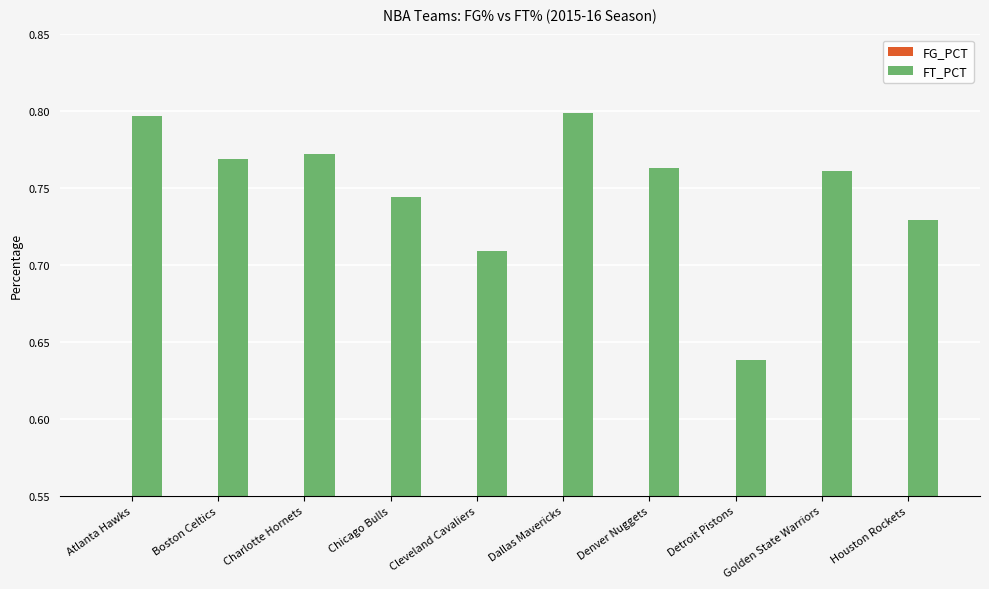

What is the label of the 4th bar from the right?

Denver Nuggets